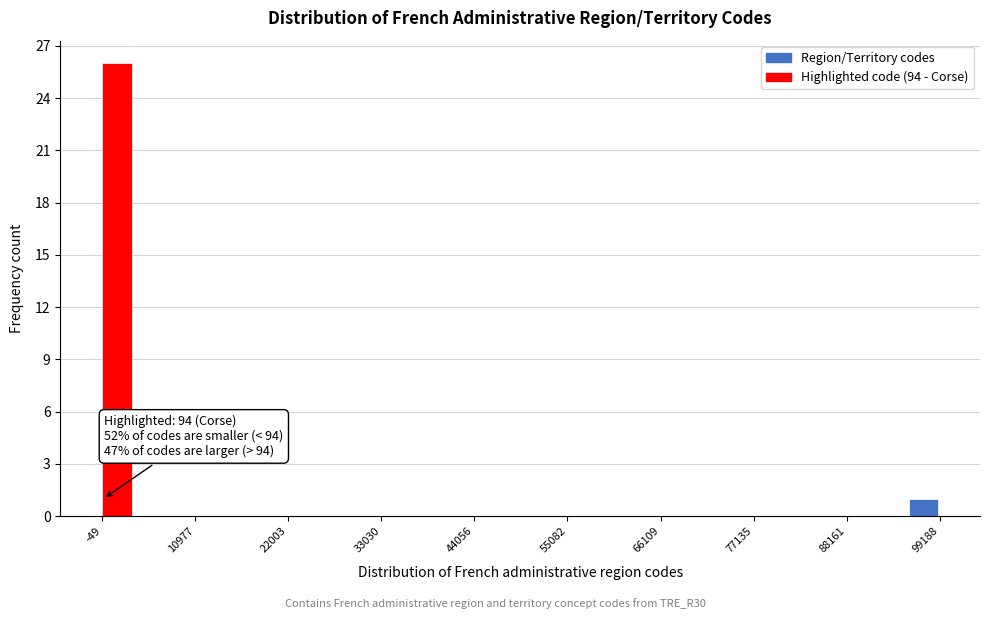

Read against the x-axis, roughly where is the centre of the tallest bar?

2000